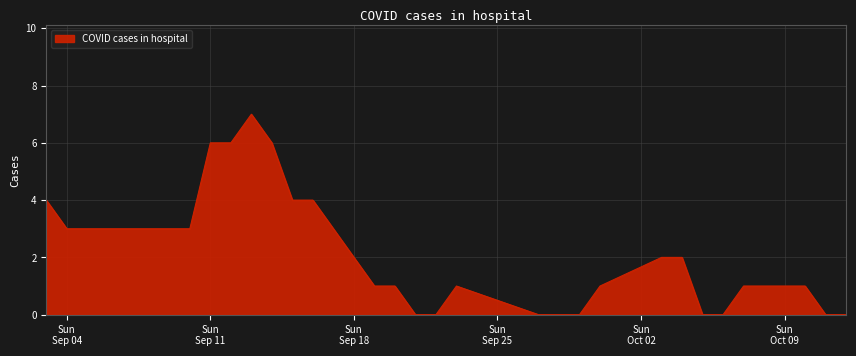

What is the maximum value shown in the chart?

7